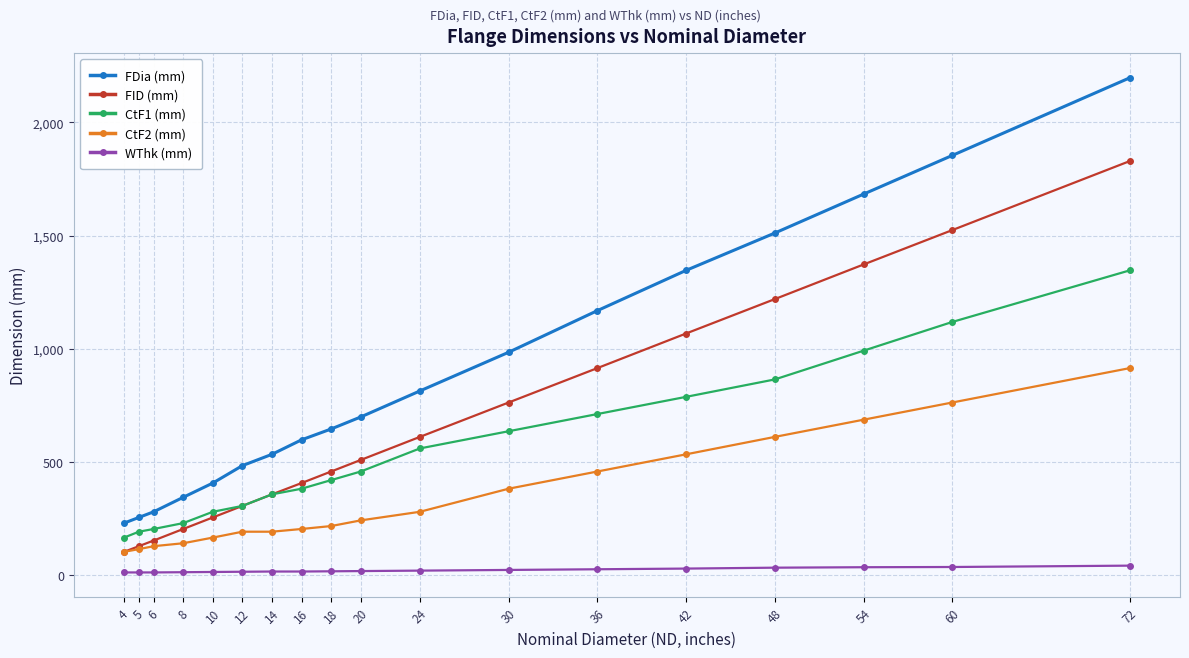

What is the value of the CtF1 (mm) point at the 10th from the left?

457